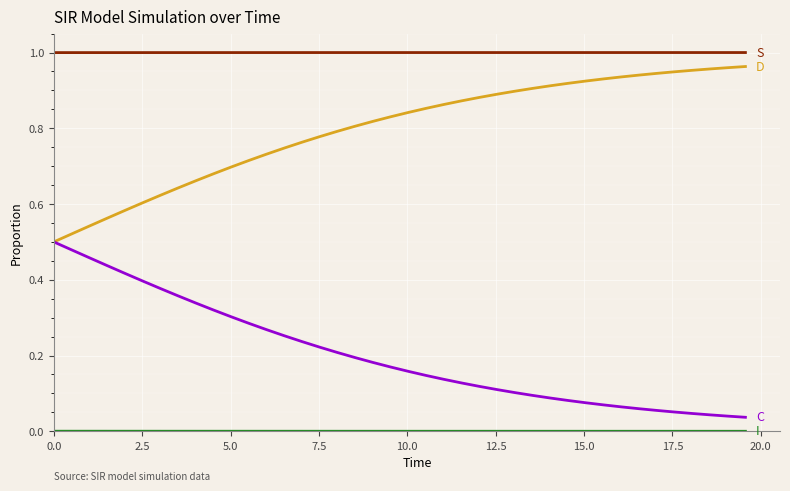

Does the chart have visible grid lines?

Yes